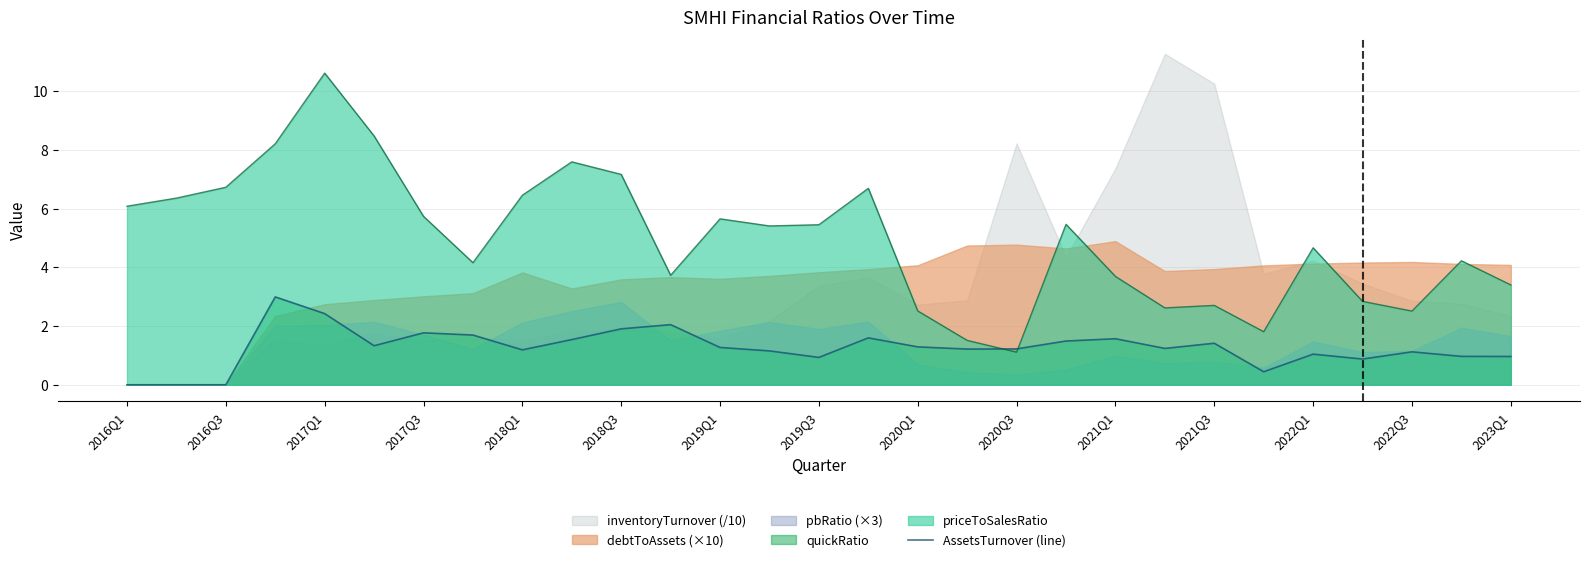

What is the highest value of the AssetsTurnover (line) series?

3.0